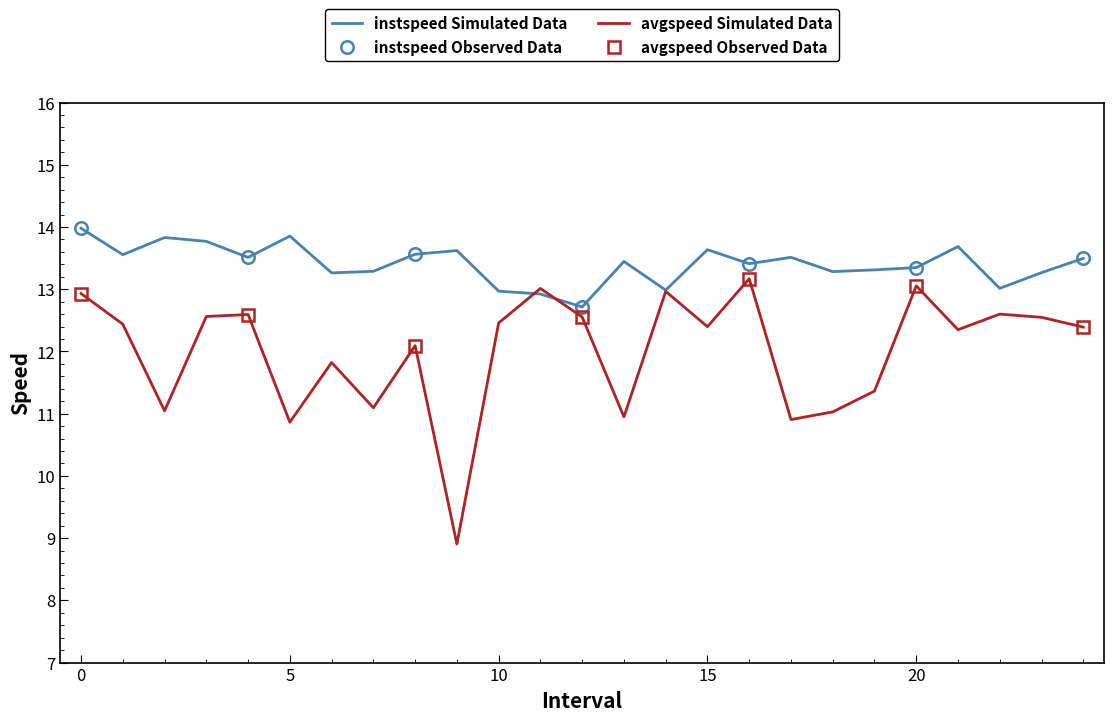

How many times do avgspeed and instspeed cross each other?

2